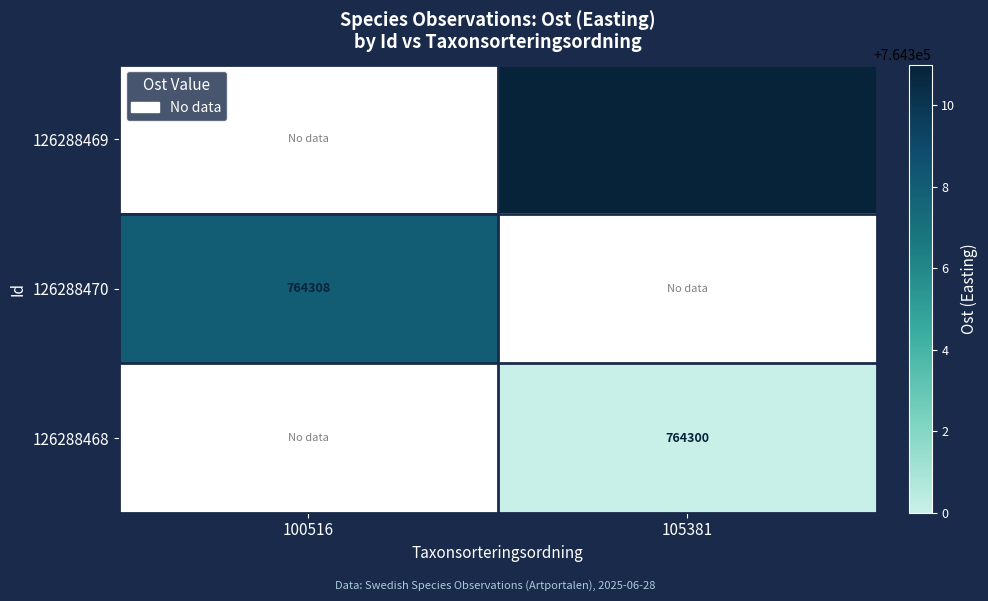

The value of 126288468 at 105381 is 764300. True or false?

True